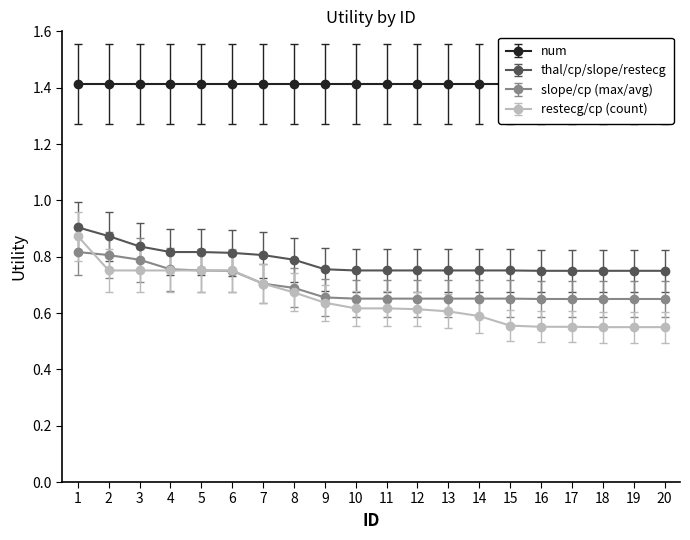

Is it true that restecg/cp (count) equals 0.4 at 3?

False